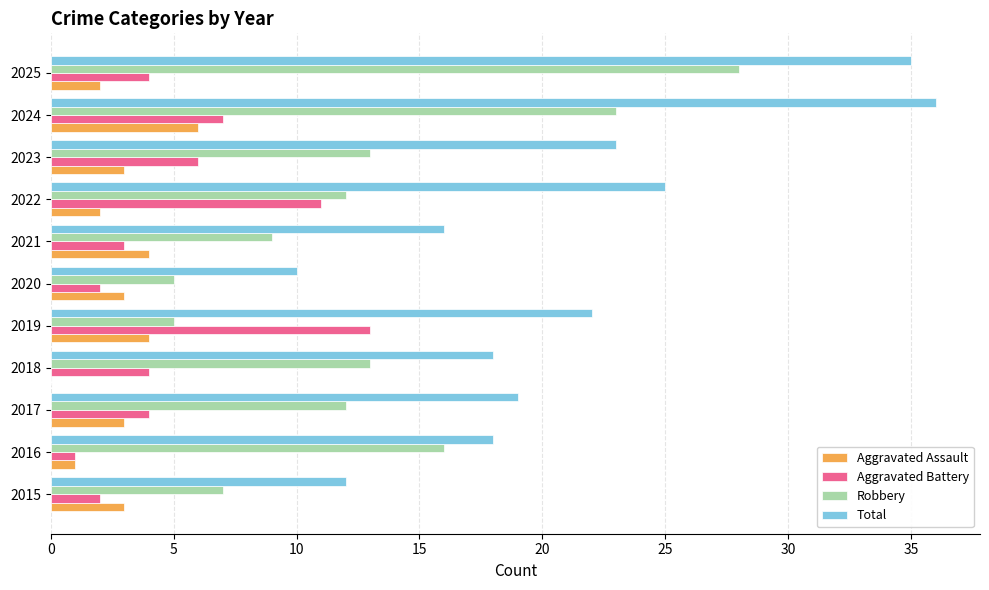

What is the highest value of the Total series?

36